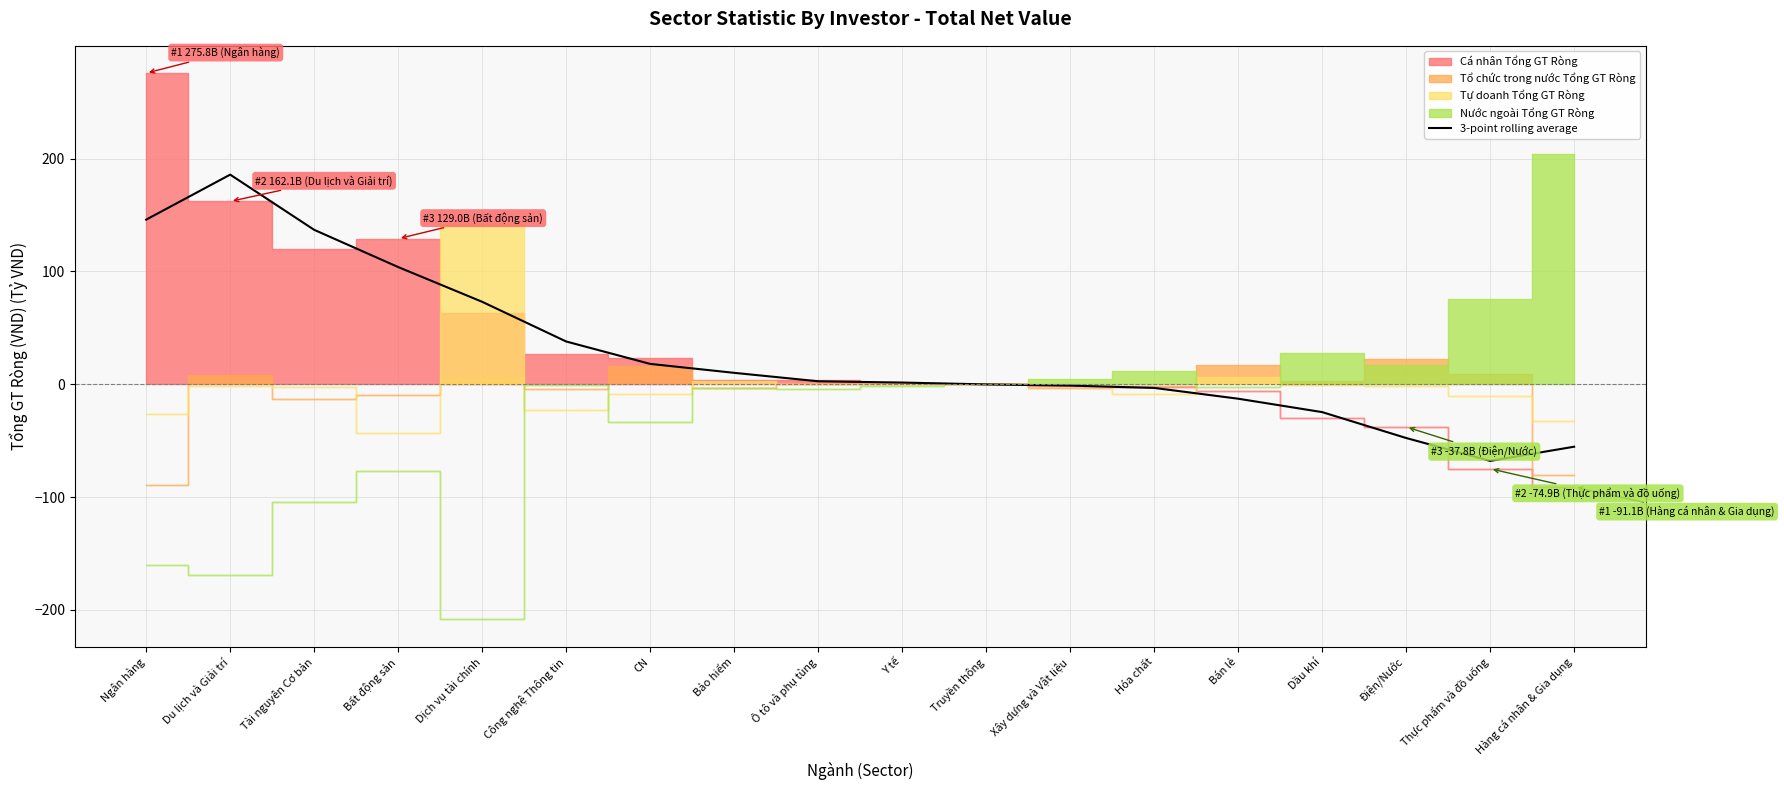

At which label does 3-point rolling average reach its minimum?

Thực phẩm và đồ uống